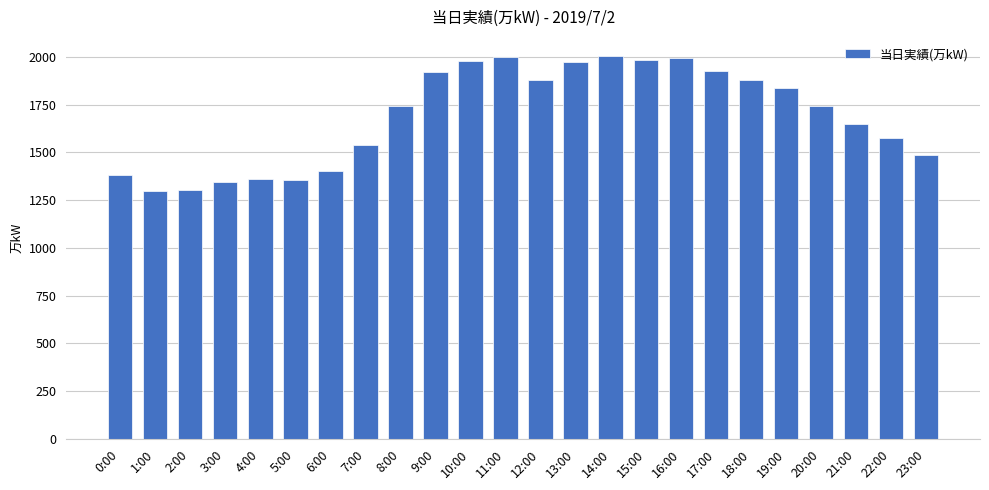

How many distinct data groups are displayed?

1